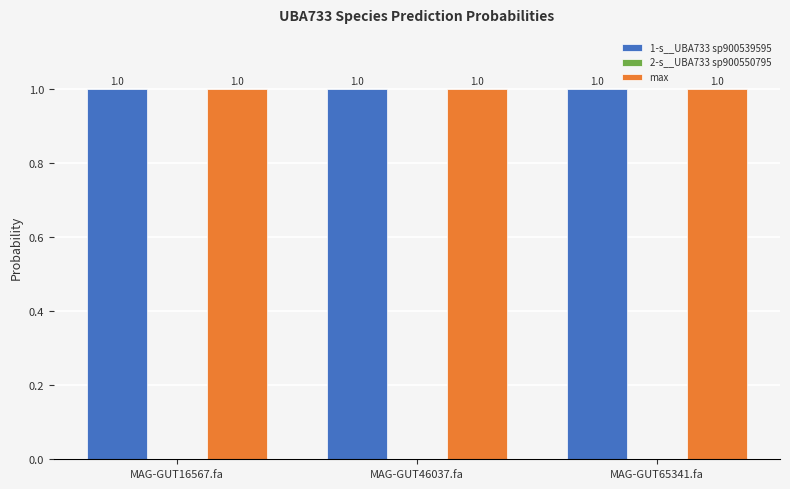

What is the average value of the max series?

1.0